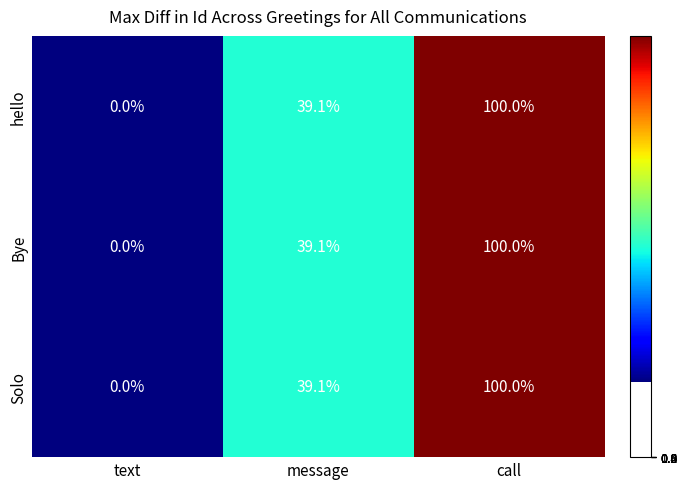

Reading left to right, extract all data points from this chart.

hello: text=0.0	message=39.1	call=100.0
Bye: text=0.0	message=39.1	call=100.0
Solo: text=0.0	message=39.1	call=100.0